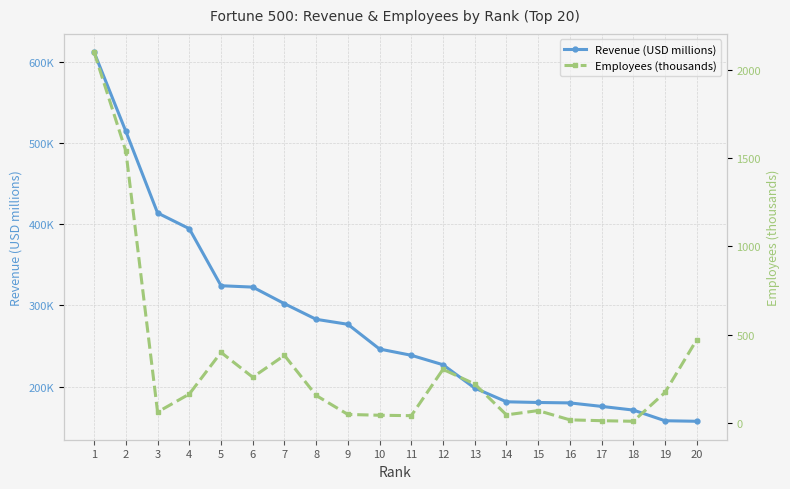

Is this an area chart (filled region under the line)?

No